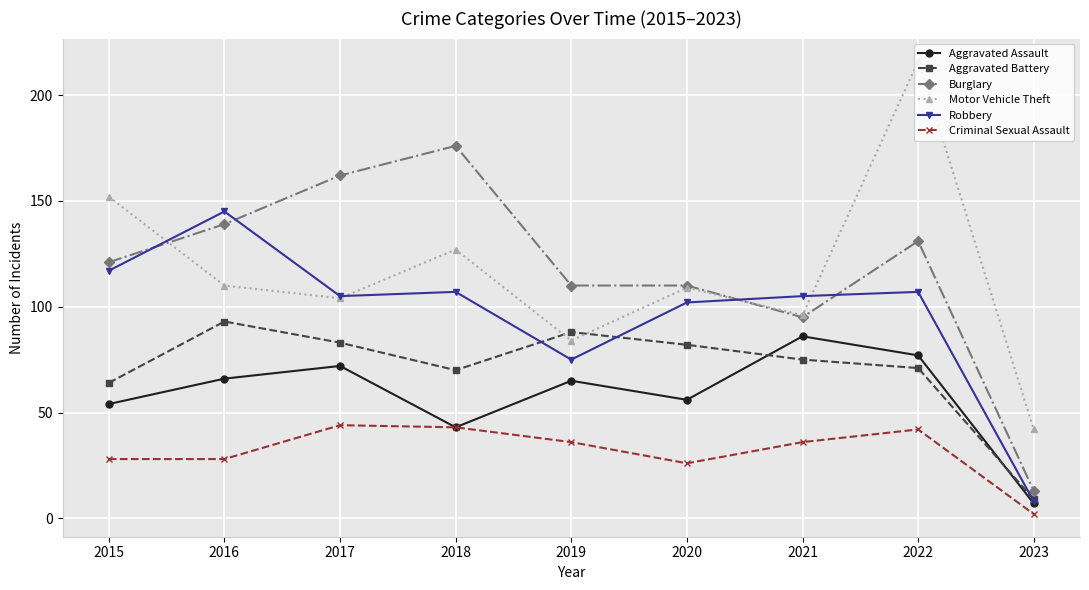

Which category has the highest value across all series?

2022